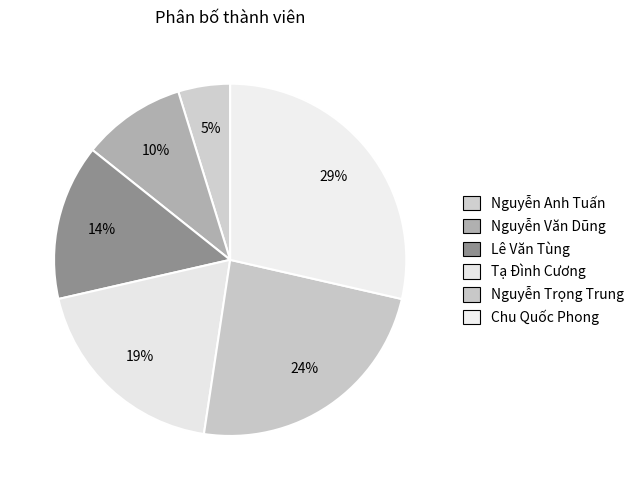

What is the ratio of the value at Tạ Đình Cương to the value at Nguyễn Trọng Trung?

0.8